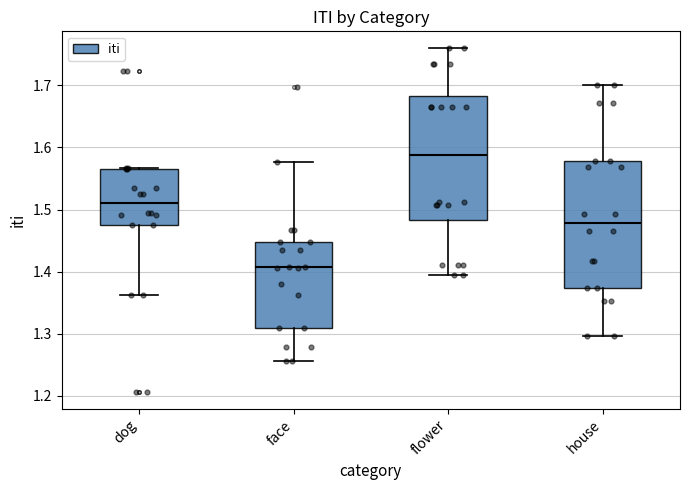

Reading left to right, read every box against the y-axis: the position of its median line, the range the box covers, and the ends of its whiskers. The values are not printed on the chart, so give them approximately, as read against the axis.

dog: median 1.51, box 1.47 to 1.57, whiskers 1.36 to 1.57
face: median 1.41, box 1.31 to 1.45, whiskers 1.26 to 1.58
flower: median 1.59, box 1.48 to 1.68, whiskers 1.39 to 1.76
house: median 1.48, box 1.37 to 1.58, whiskers 1.30 to 1.70